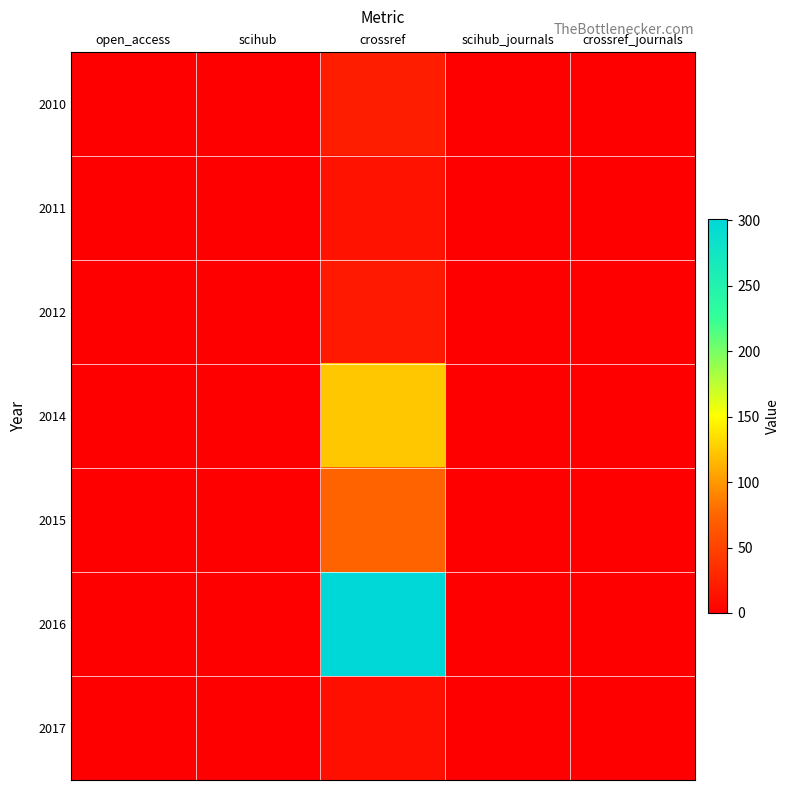

Count the number of categories in the chart.

5